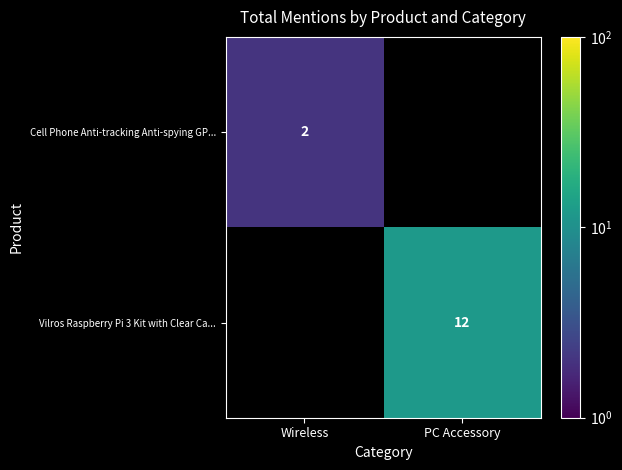

Count the number of categories in the chart.

2